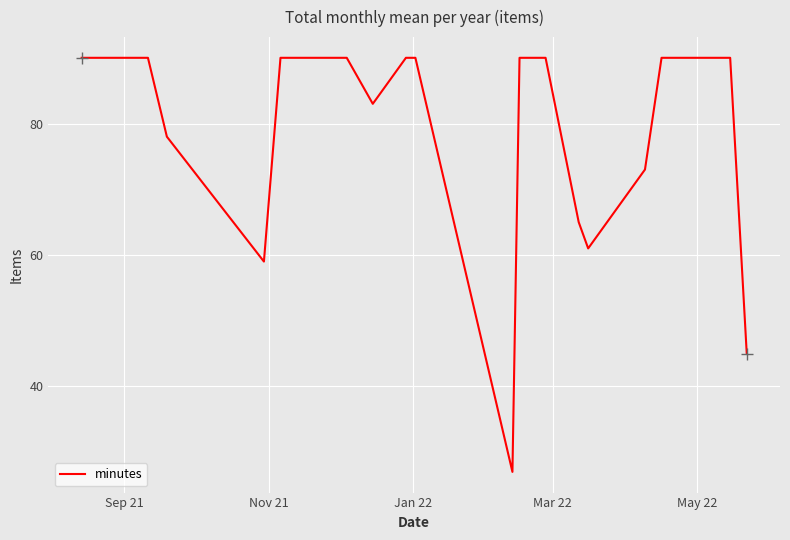

What is the maximum value shown in the chart?

90